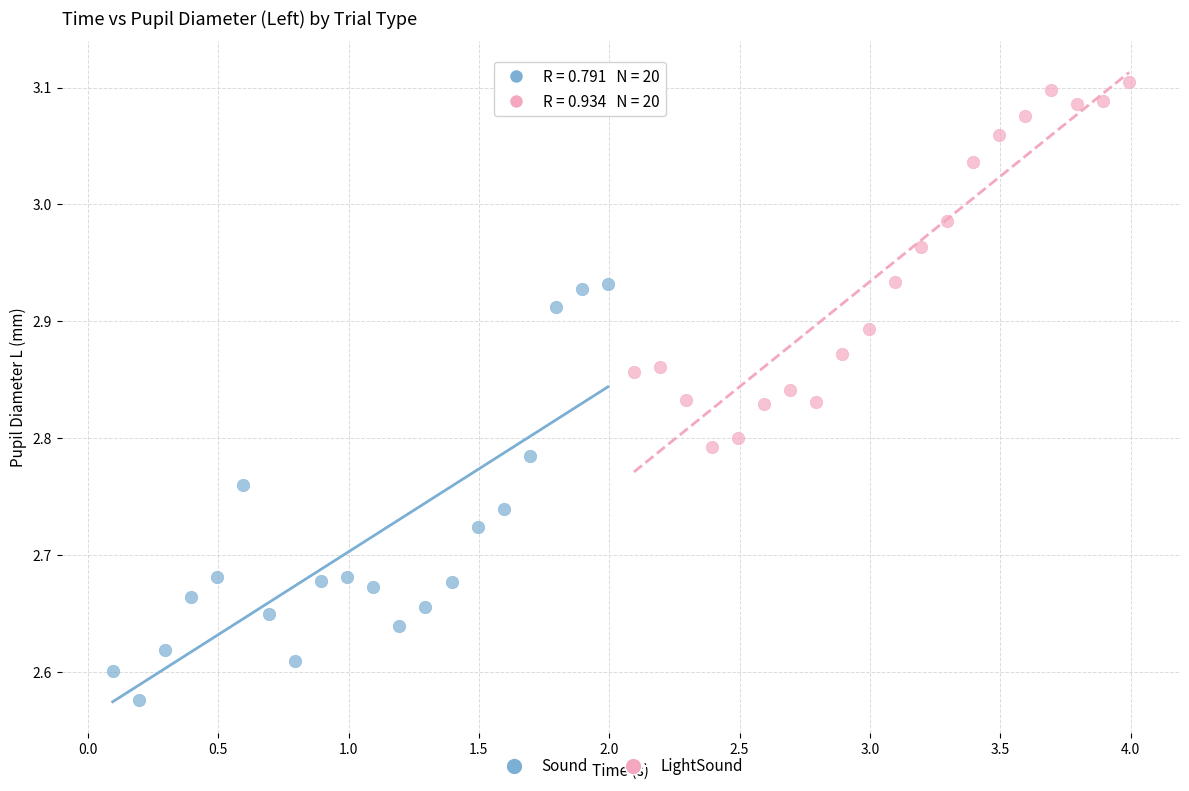

Which series contains the highest Y value?

LightSound